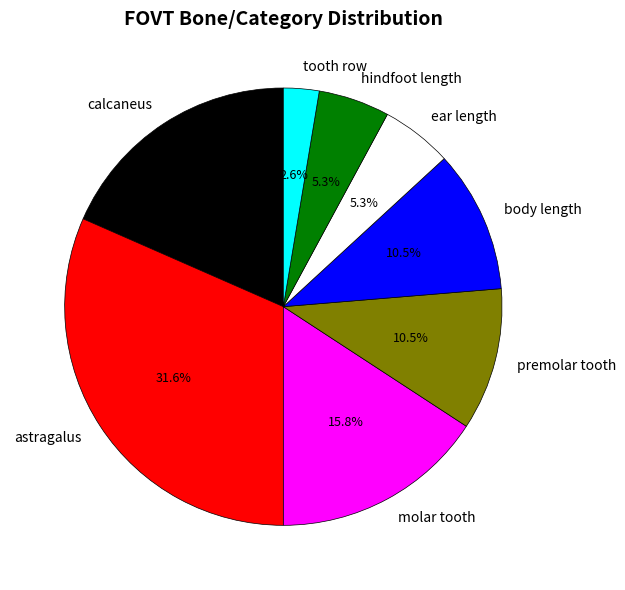

To the nearest percent, what is the average slice percentage?

12%